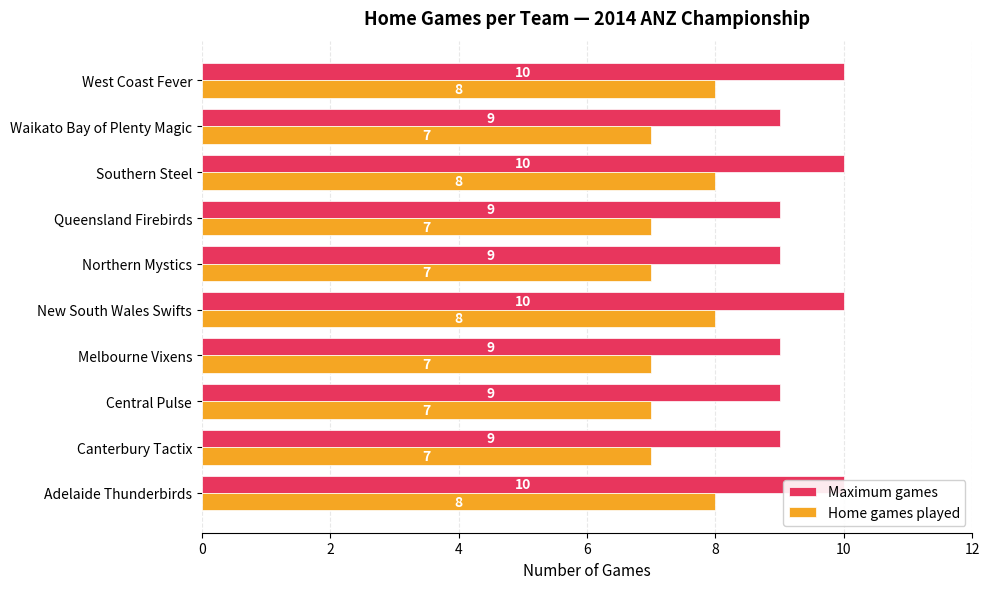

Reading left to right, extract all data points from this chart.

Maximum games: 10	9	9	9	10	9	9	10	9	10
Home games played: 8	7	7	7	8	7	7	8	7	8